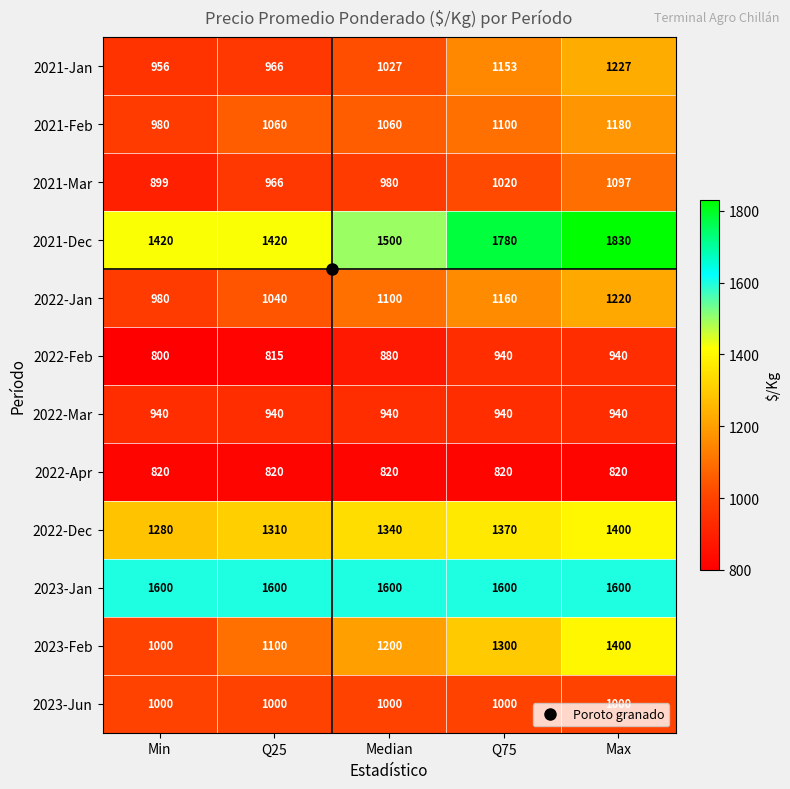

What is the sum of all 2021-Mar values?

4962